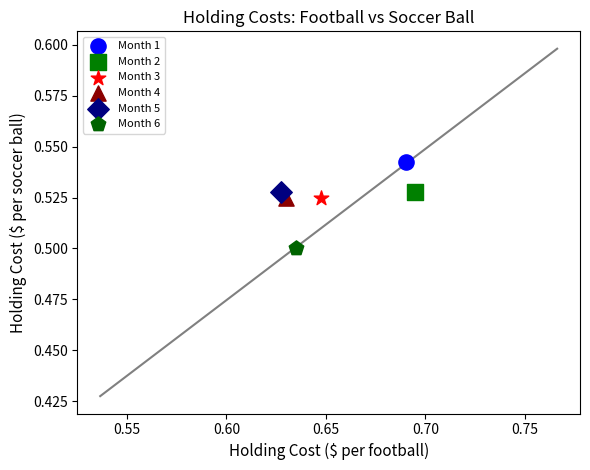

Which series reaches the maximum Y coordinate?

Month 1